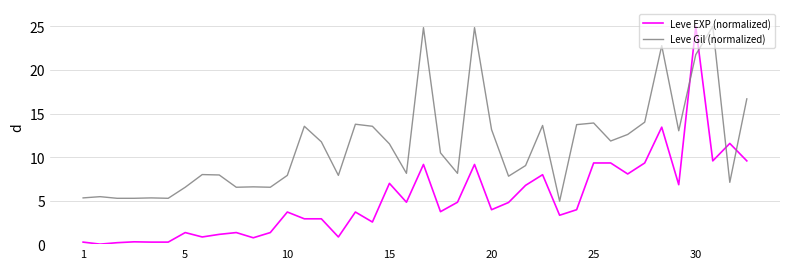

How many series are shown in this chart?

2